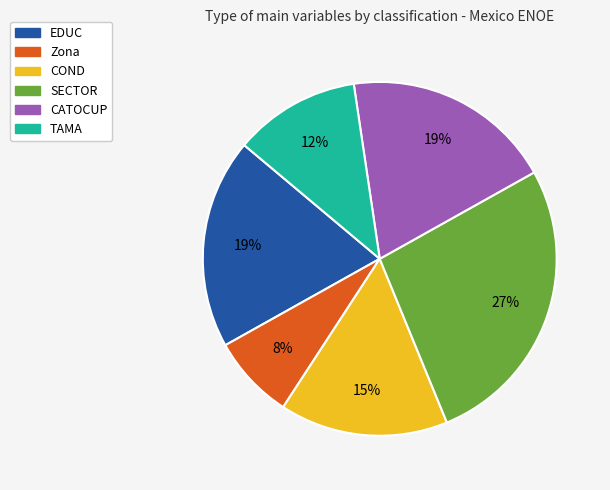

How many slices are in this pie chart?

6